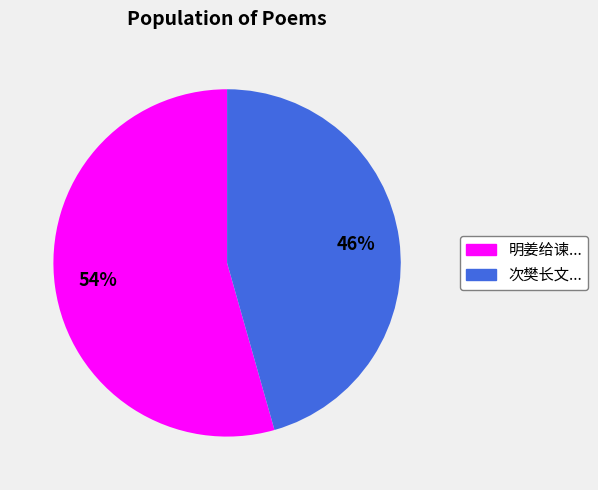

How many segments does this pie chart have?

2